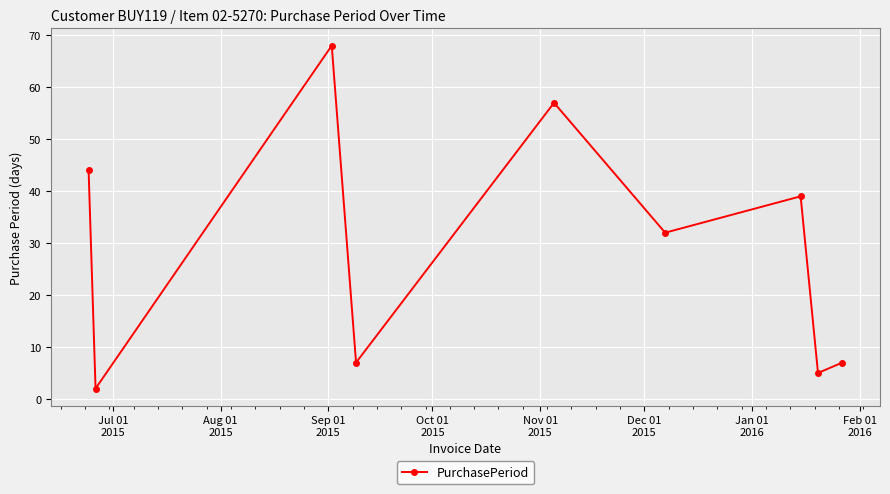

What is the value of the 9th point from the left?

7